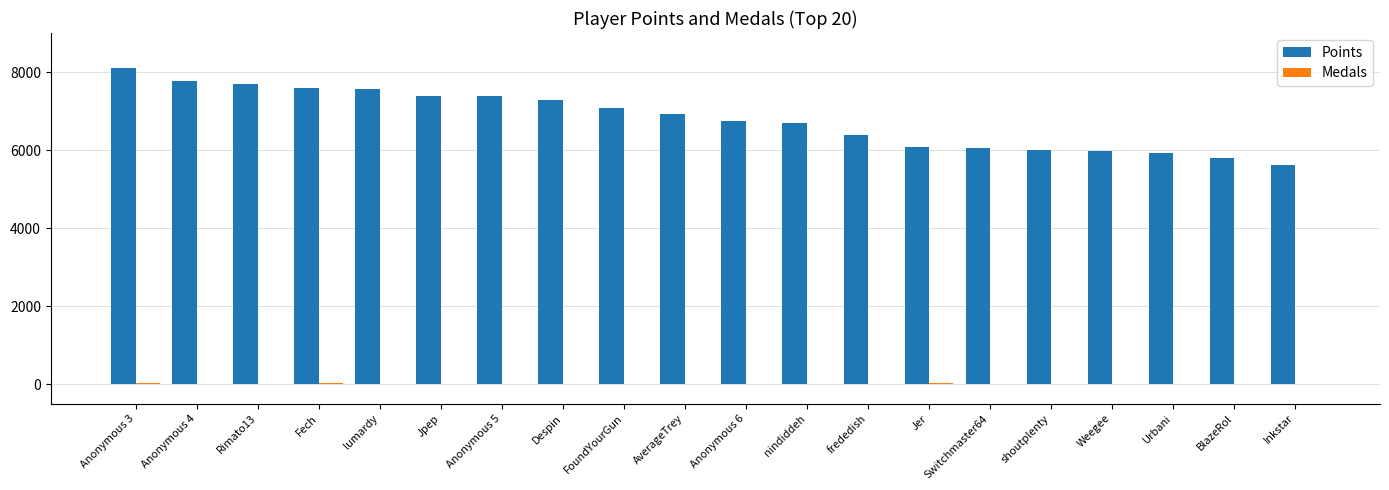

What is the maximum value shown in the chart?

8097